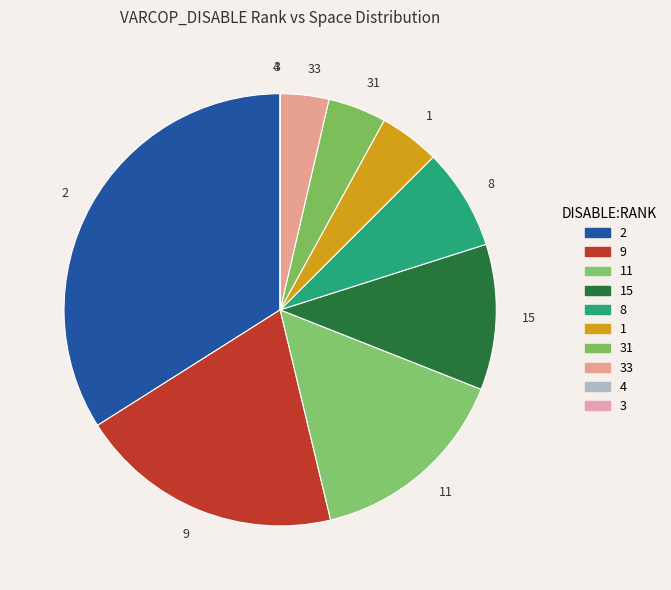

True or false: 8 accounts for 8% of the total.

True